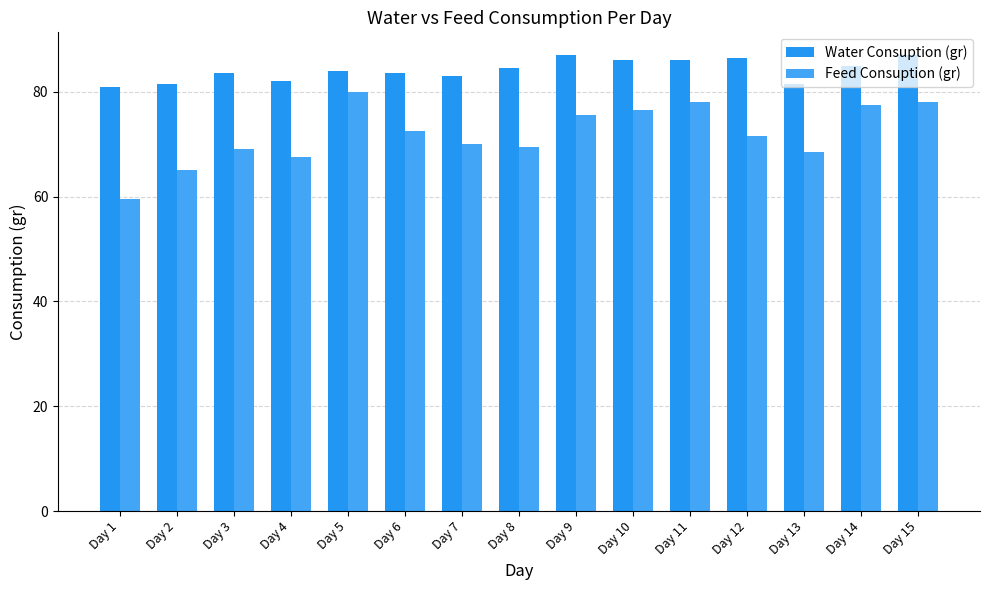

Where is Feed Consuption (gr) nearest to the value 69?

Day 3